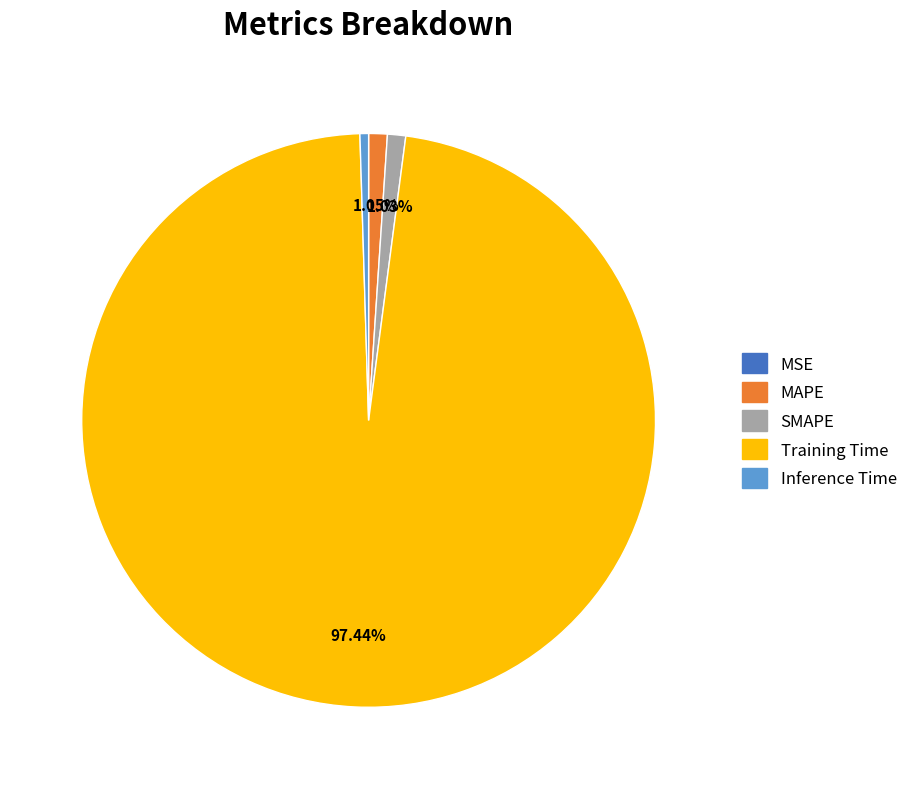

Which category has the biggest portion of the pie?

Training Time